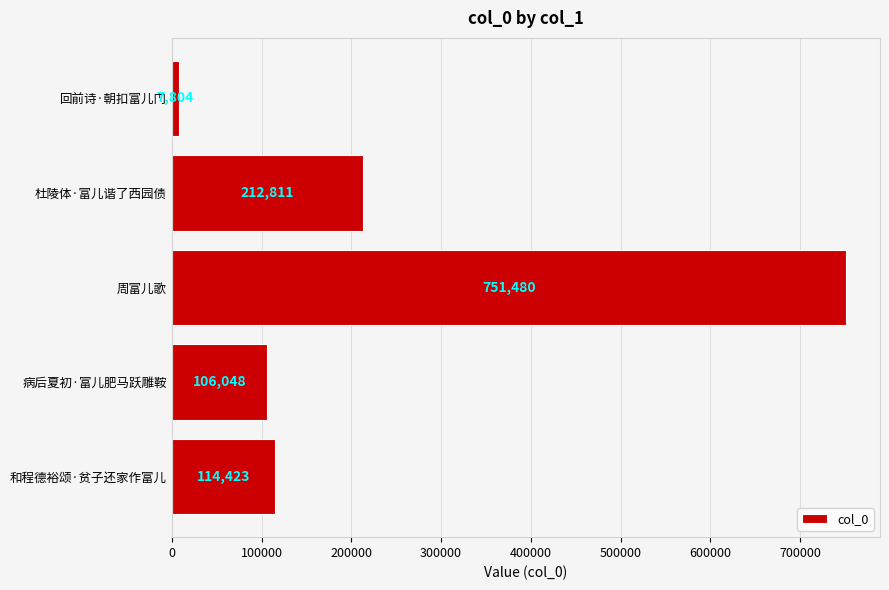

Where is the data nearest to the value 379642?

杜陵体·富儿谐了西园债